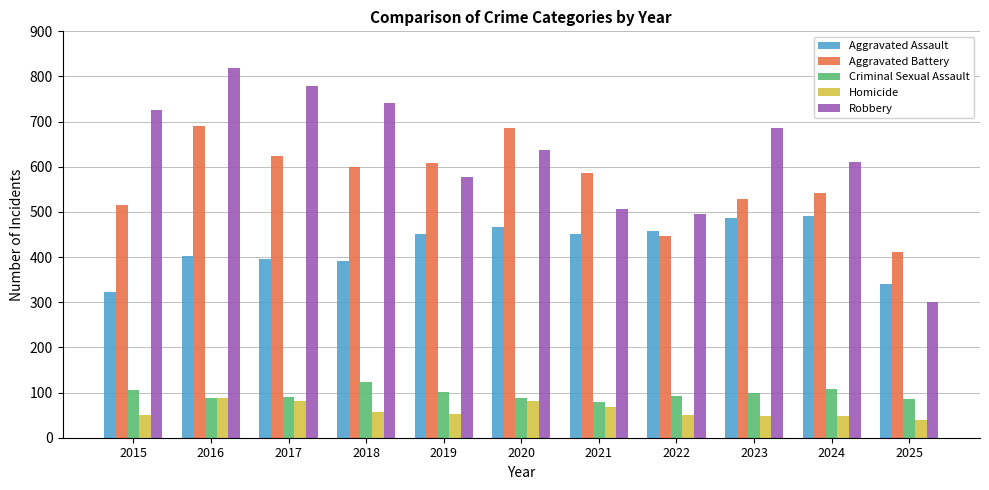

Is the value of Aggravated Battery at 2022 greater than the value of Homicide at 2025?

Yes